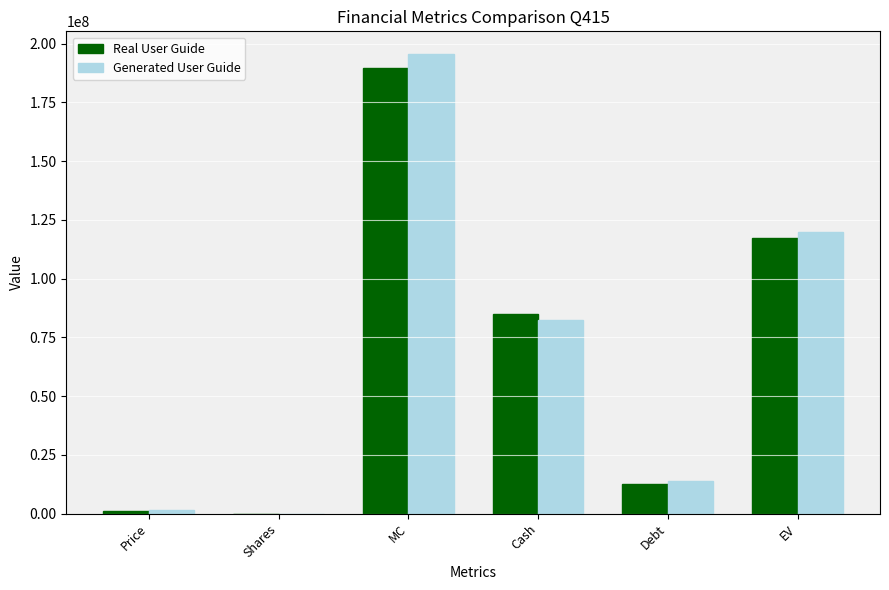

Which category has the highest value across all series?

MC